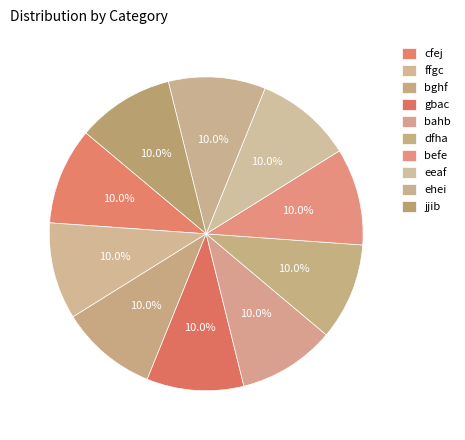

To the nearest percent, what percentage of the pie is bghf?

10%